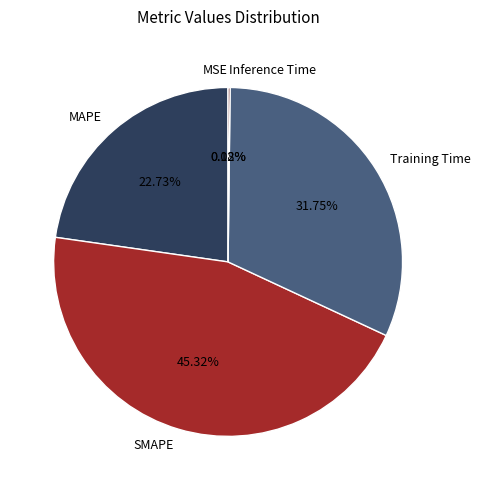

Is the sum of MAPE and Training Time greater than half?

Yes